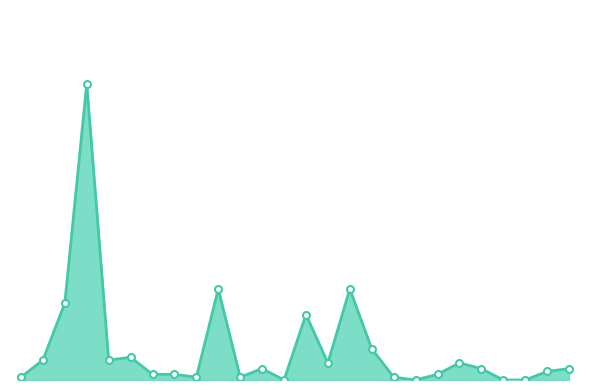

How many lines are shown in the chart?

1